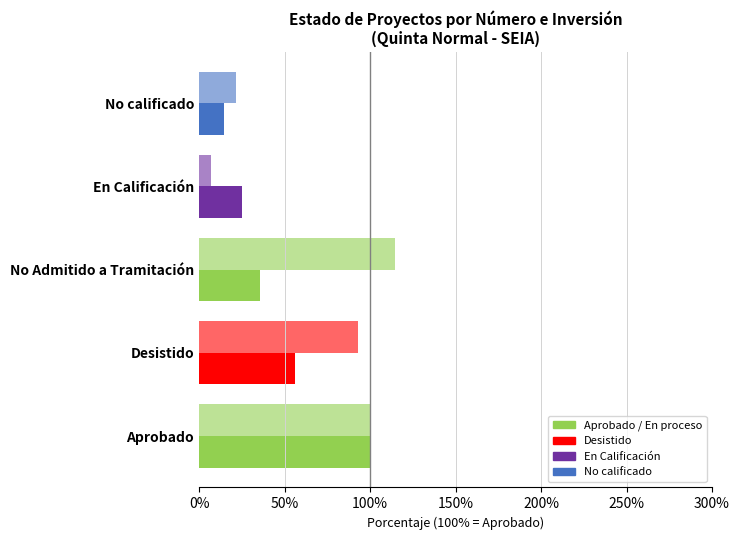

How many series are shown in this chart?

2